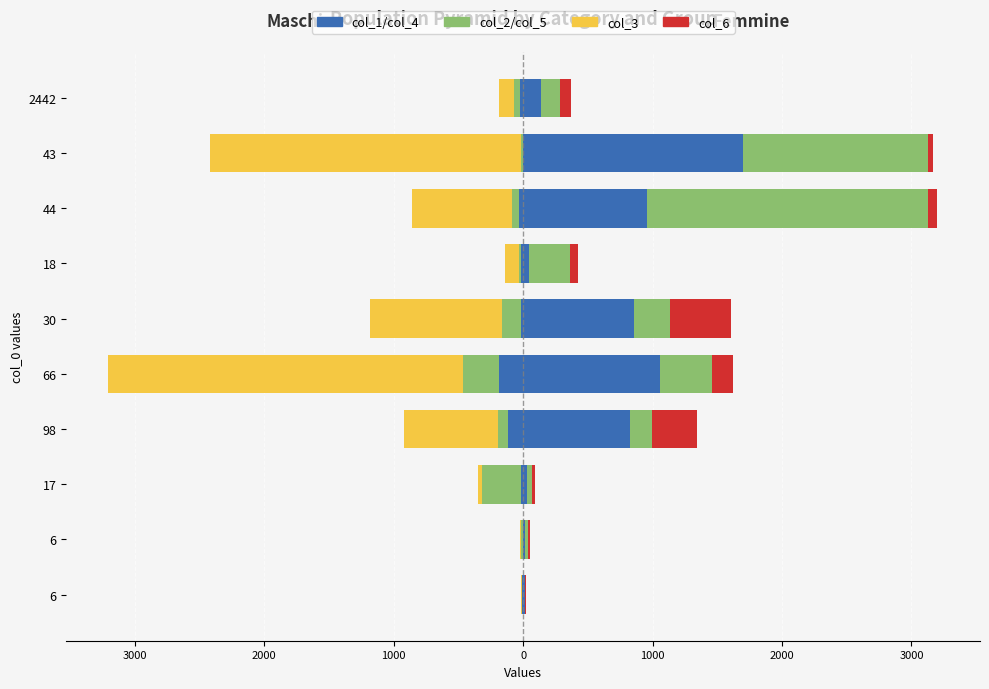

Does the chart contain stacked bars?

No